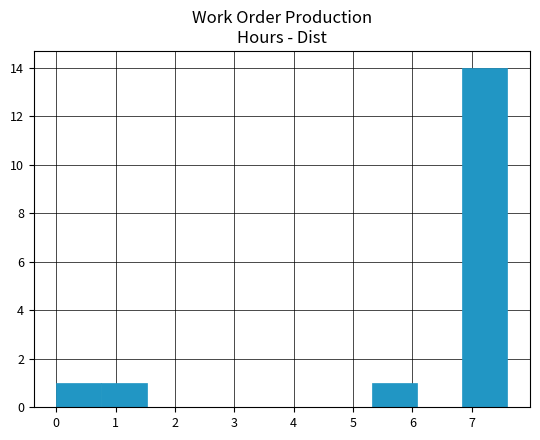

Over which range of the x-axis is the bar tallest?

6.84 to 7.60